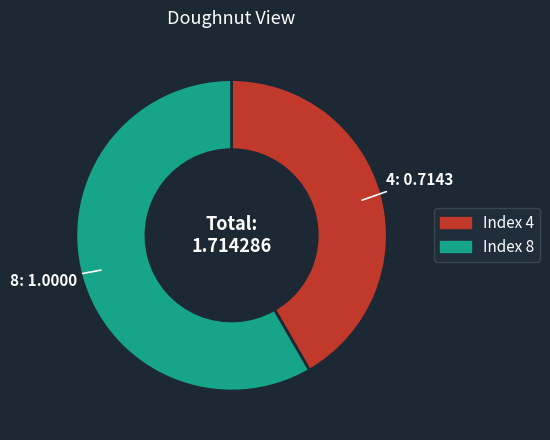

Which slice represents more than half of the pie?

8